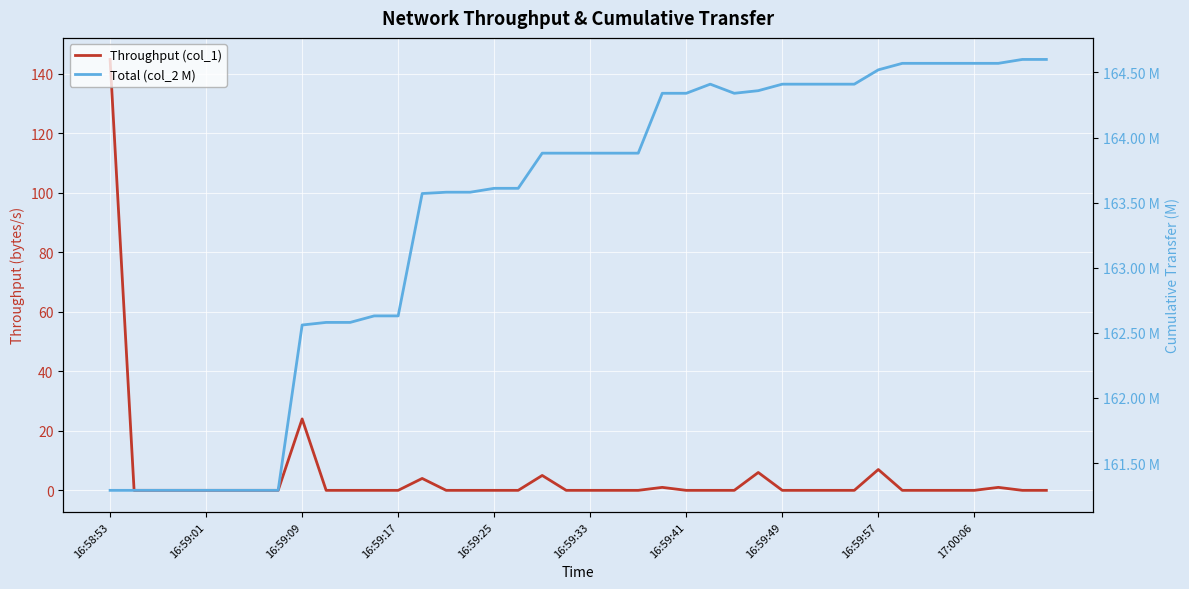

Which category has the lowest value across all series?

16:59:01